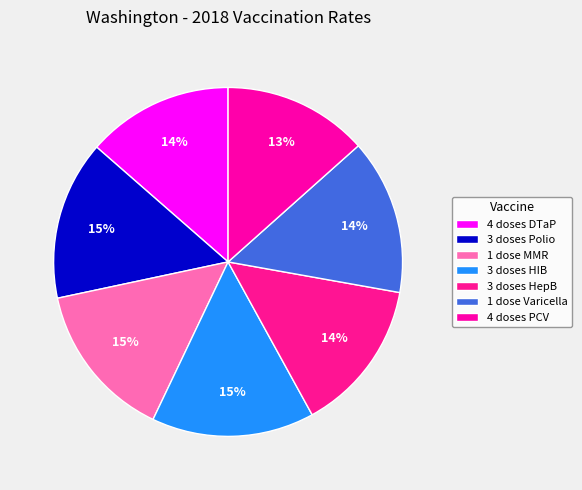

Rank the categories by value from highest to lowest.

3 doses HIB, 3 doses Polio, 1 dose MMR, 1 dose Varicella, 3 doses HepB, 4 doses DTaP, 4 doses PCV